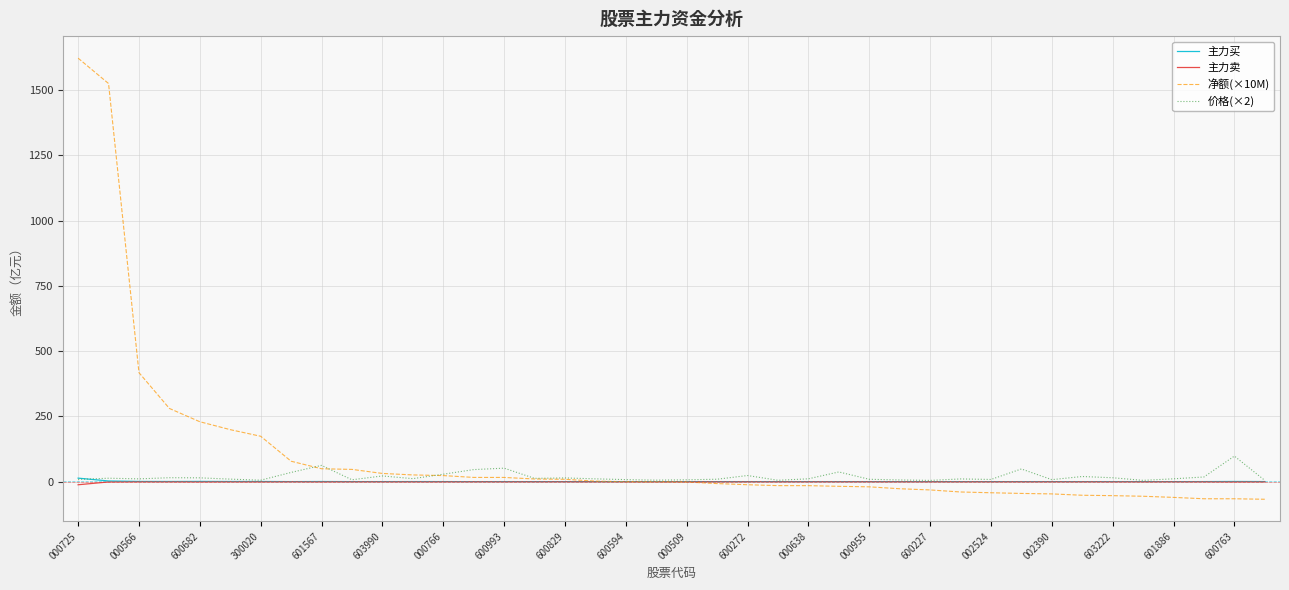

Which series has the widest spread of values?

净额(×10M)